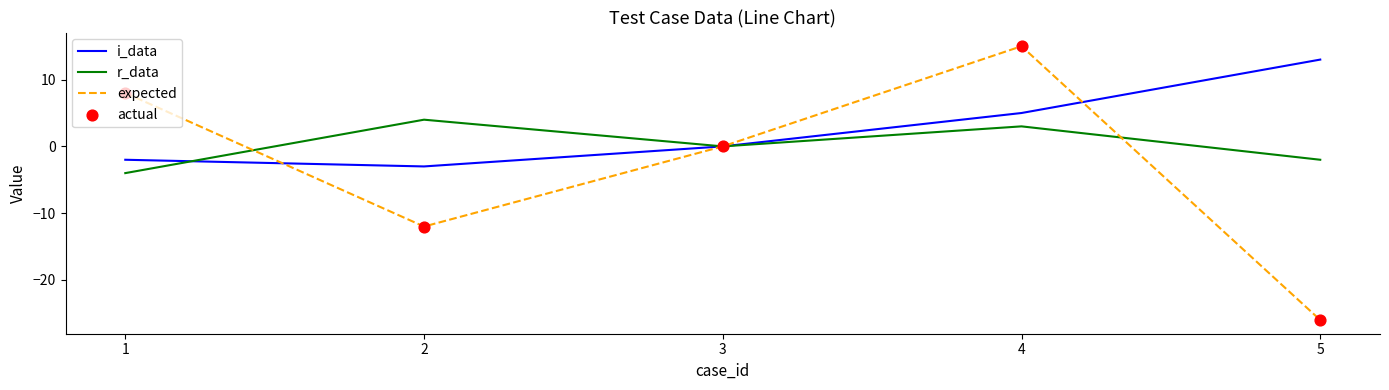

Is the value of i_data at 3 greater than the value of r_data at 4?

No